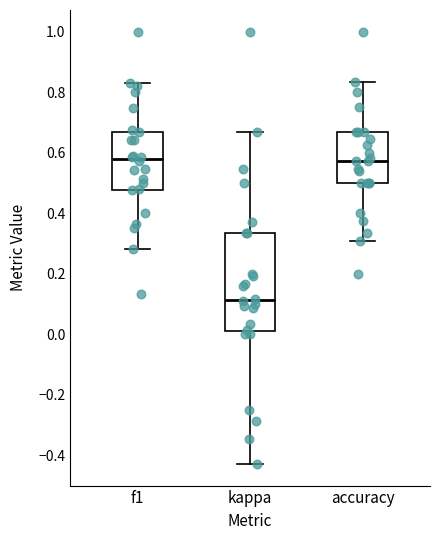

Reading left to right, transcribe this box plot: for each box, give where its median line is, the range the box spans, and where its two whiskers end, as read against the y-axis. The values are not printed on the chart, so give them approximately, as read against the axis.

f1: median 0.58, box 0.48 to 0.66, whiskers 0.28 to 0.82
kappa: median 0.12, box 0.02 to 0.34, whiskers -0.42 to 0.66
accuracy: median 0.58, box 0.50 to 0.66, whiskers 0.30 to 0.84